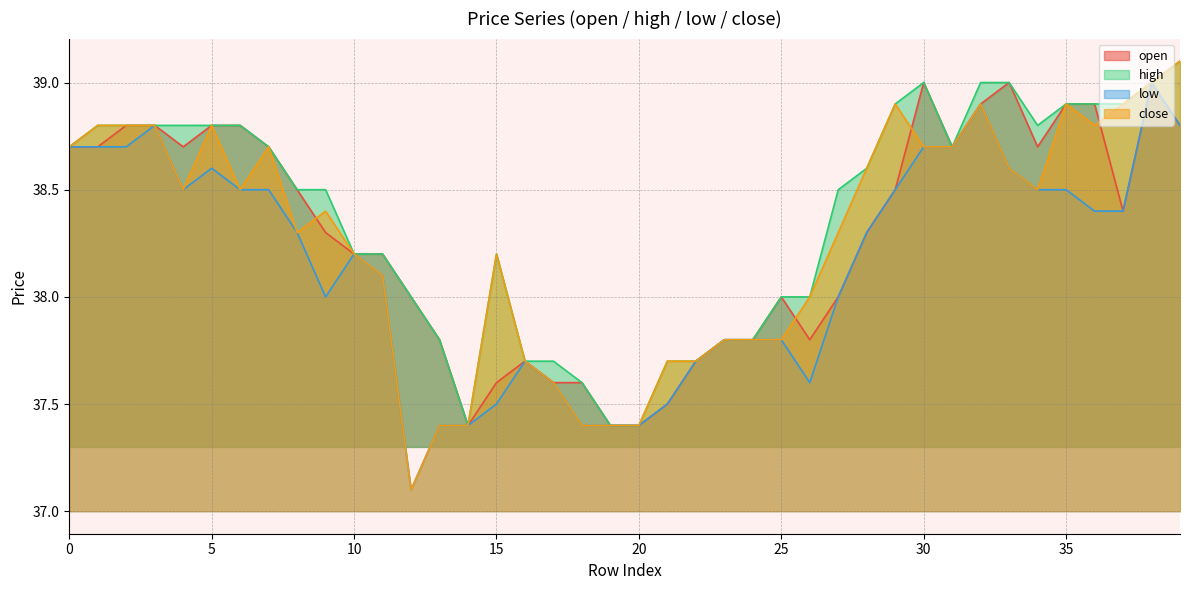

Which series changed the most between 5 and 35?

open